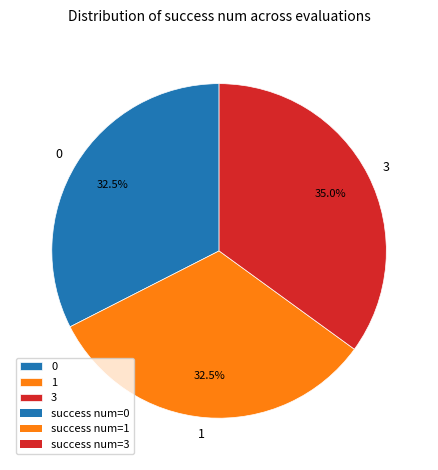

Does 1 account for over 50% of the chart?

No